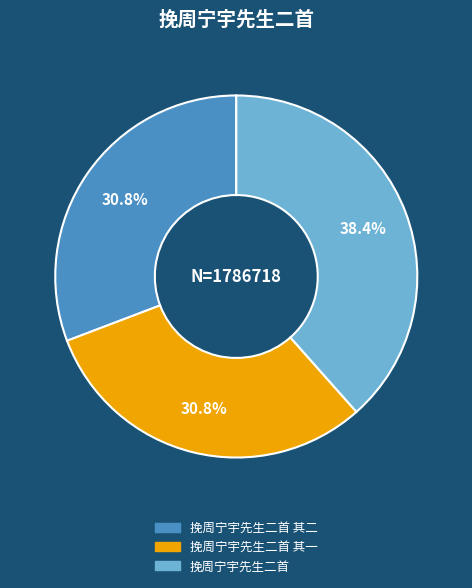

Is there a majority slice in this chart?

No